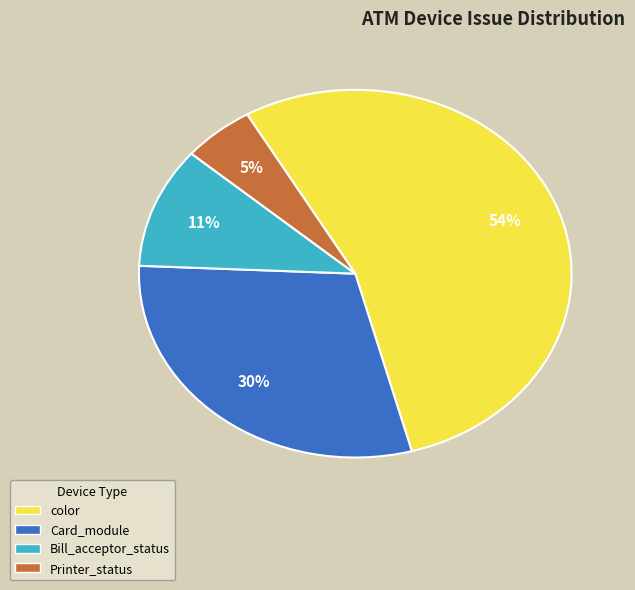

To the nearest percent, what percentage of the pie is Bill_acceptor_status?

11%